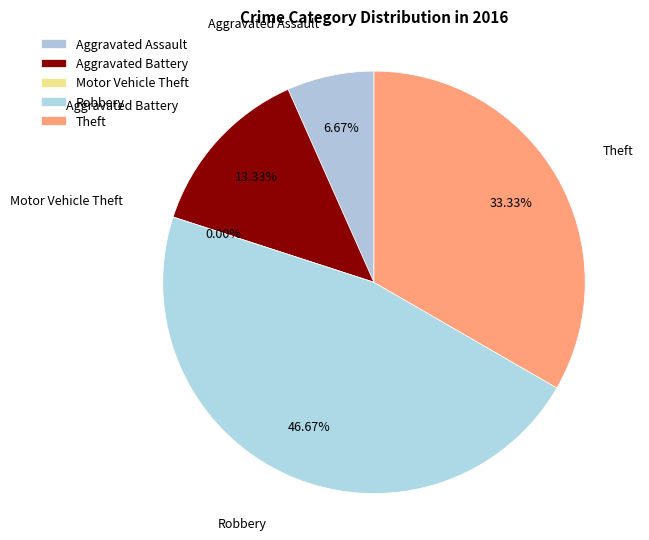

To the nearest percent, what is the average slice percentage?

20%